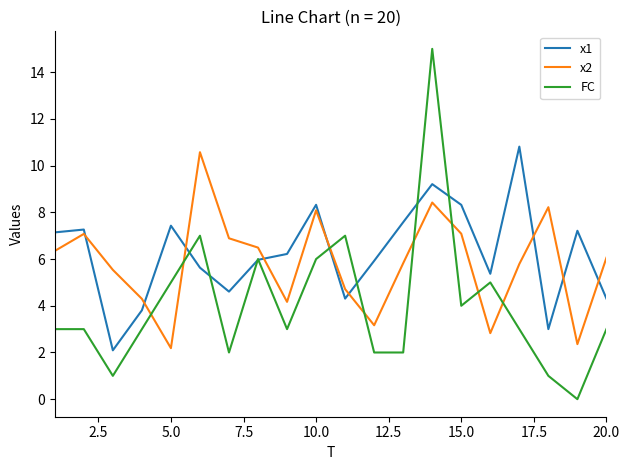

Which series ends up on top after the final intersection of x2 and FC?

x2